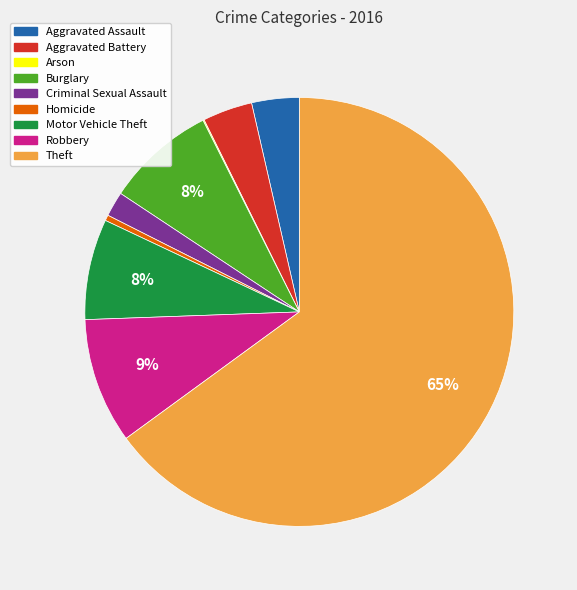

To the nearest percent, what is the average slice percentage?

11%